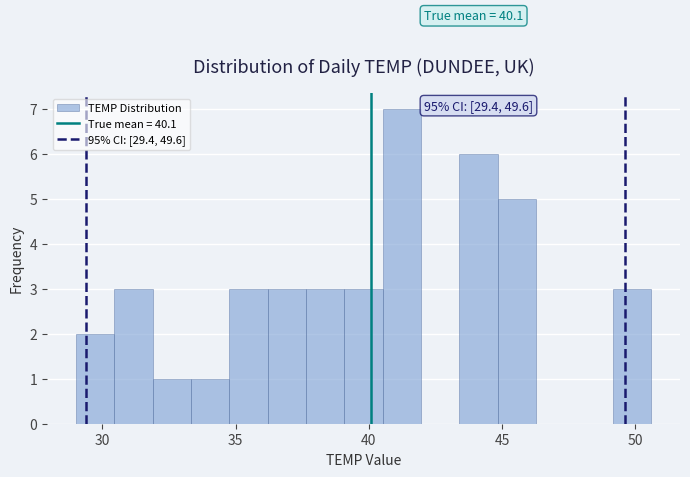

Read against the x-axis, roughly where is the centre of the tallest bar?

41.0